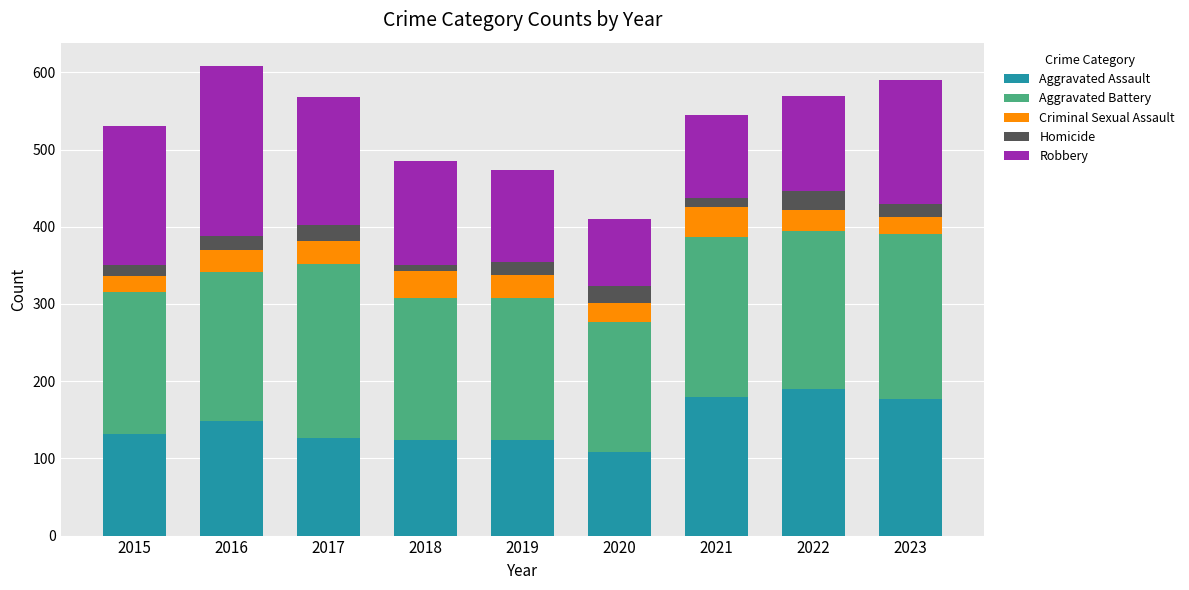

What is the total value across all series at 2020?

410